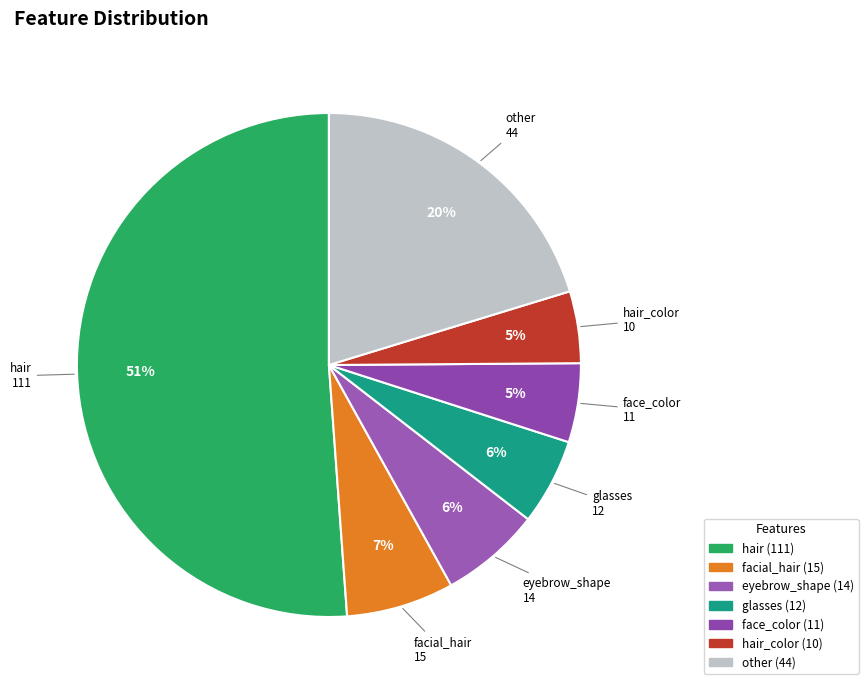

How many segments does this pie chart have?

7